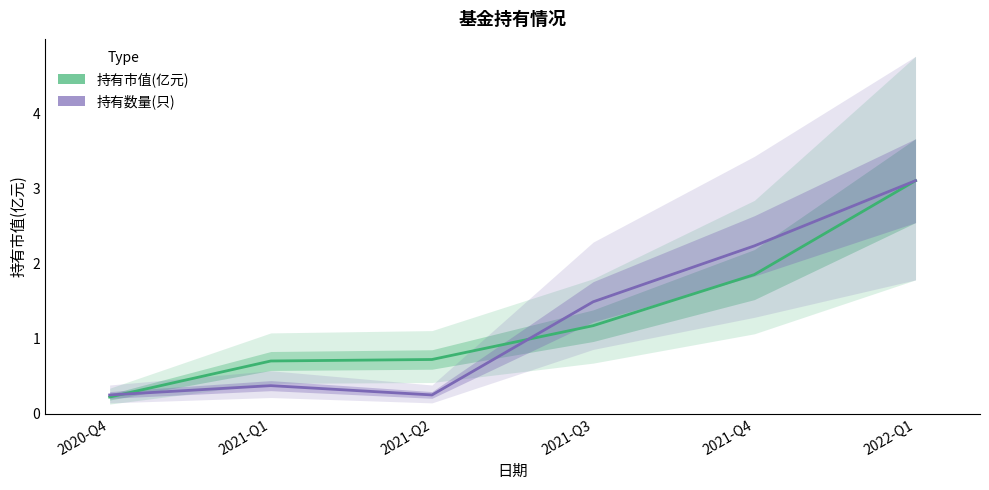

Reading left to right, what are all the values shown in this chart?

持有市值(亿元): 0.2	0.7	0.7	1.2	1.9	3.1
持有数量(只) [scaled]: 0.2	0.4	0.2	1.5	2.2	3.1